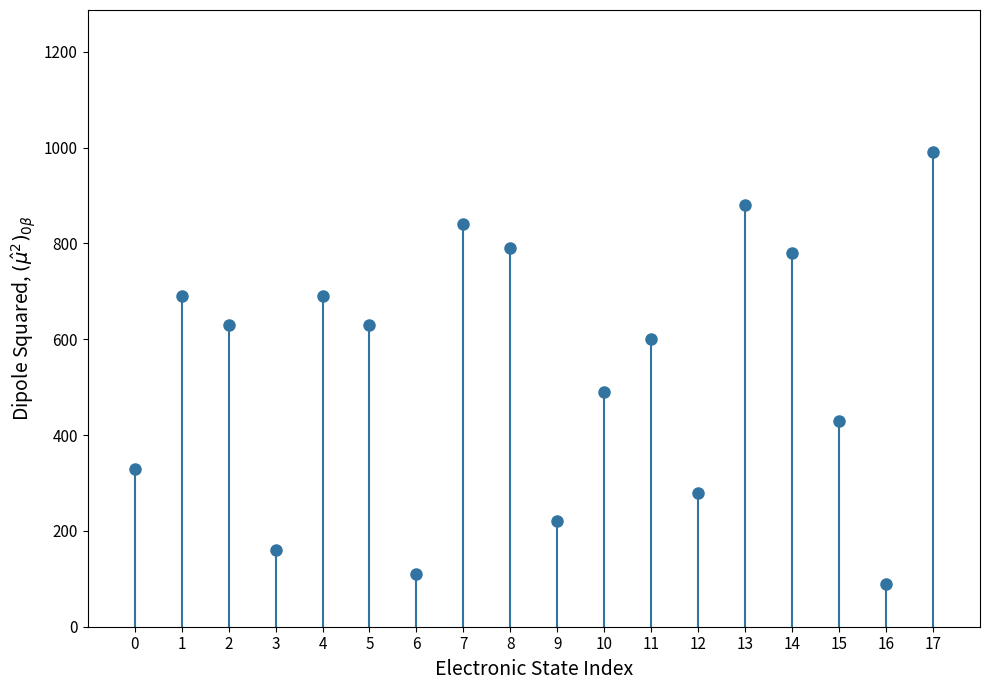

Reading right to left, what are all the values shown in this chart?

990	90	430	780	880	280	600	490	220	790	840	110	630	690	160	630	690	330